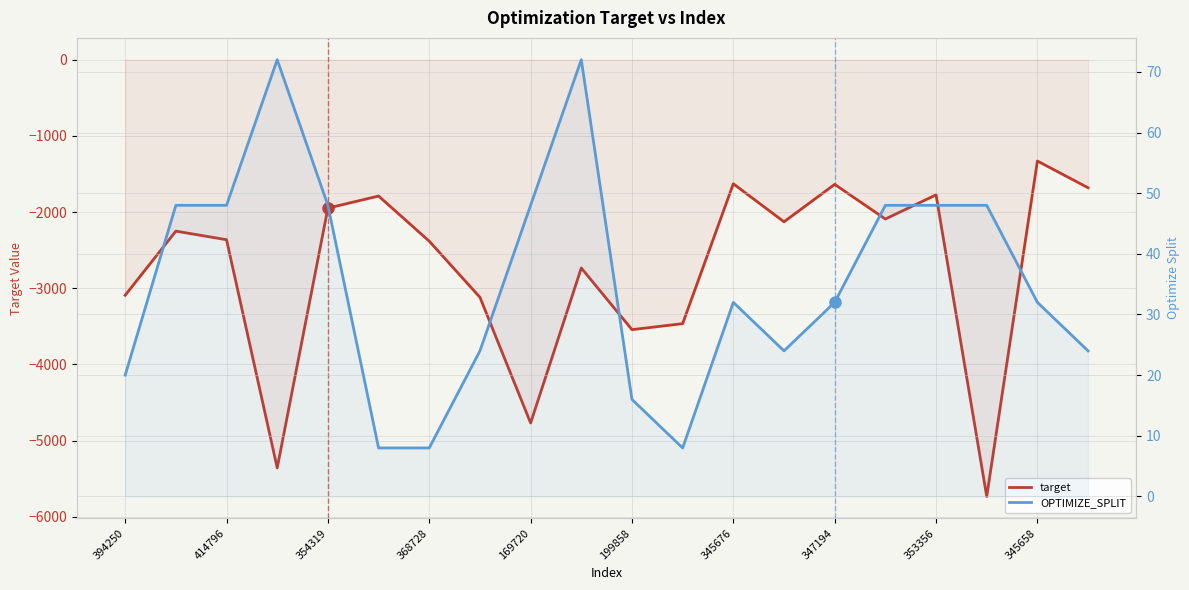

What is the value of the OPTIMIZE_SPLIT point at the 5th from the left?

48.0